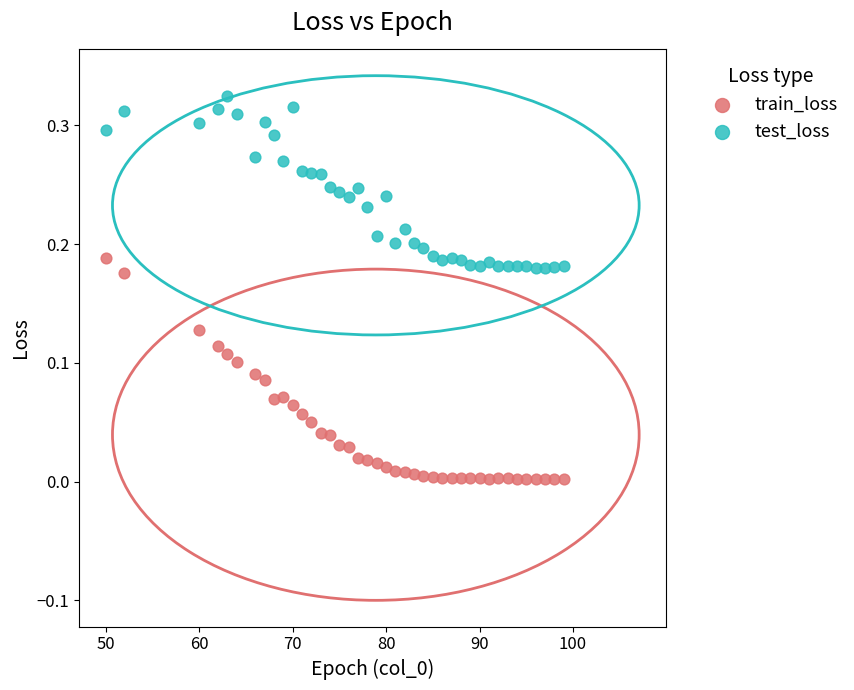

Which series has the largest Y range (max minus min)?

train_loss